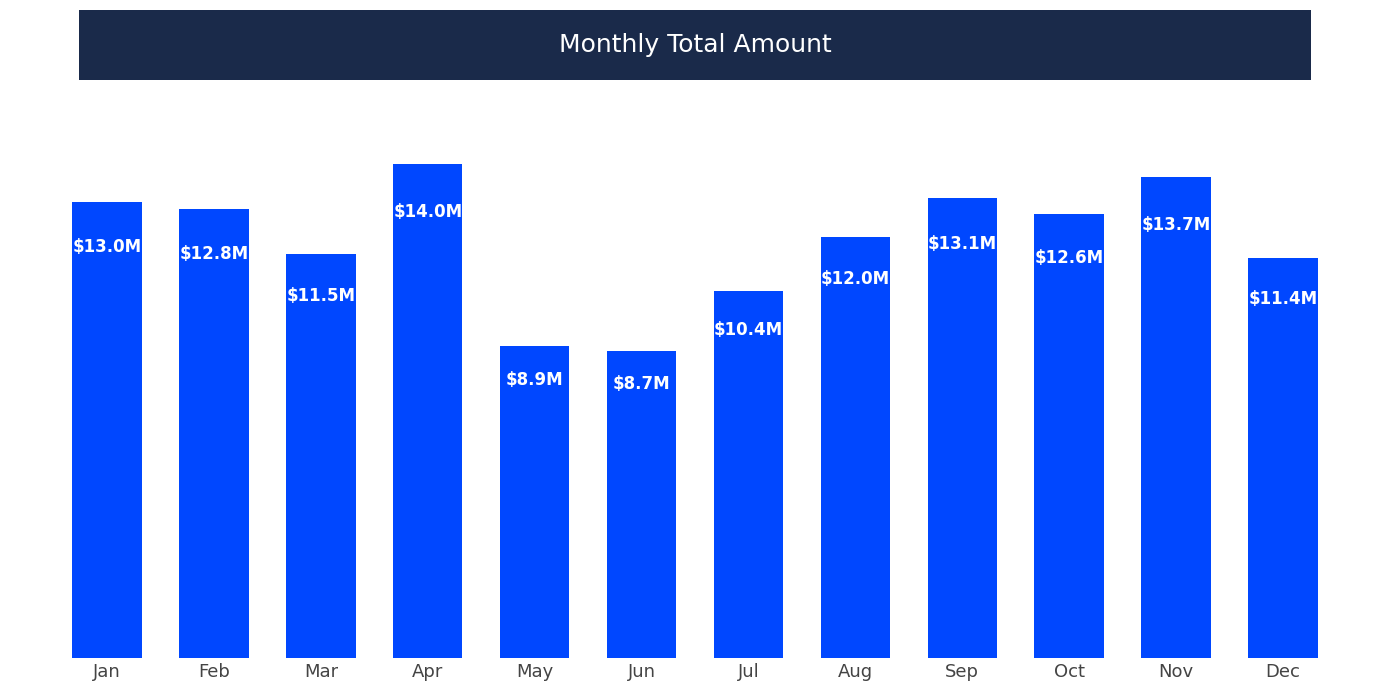

List the labels in order of value, smallest first.

Jun, May, Jul, Dec, Mar, Aug, Oct, Feb, Jan, Sep, Nov, Apr